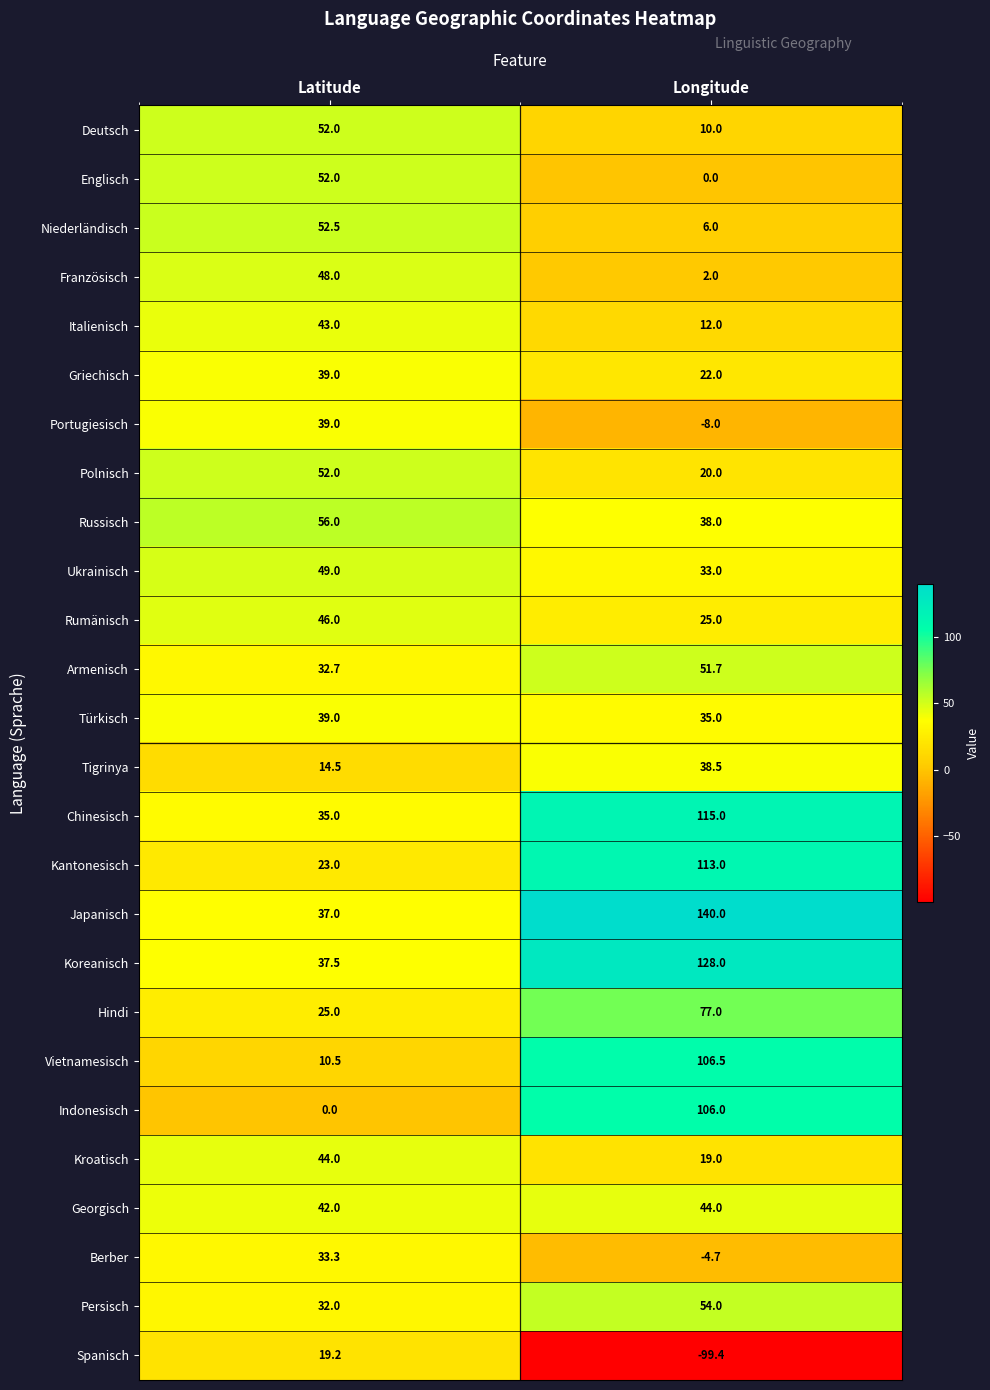

The Georgisch series shows 42.0 at Latitude. True or false?

True